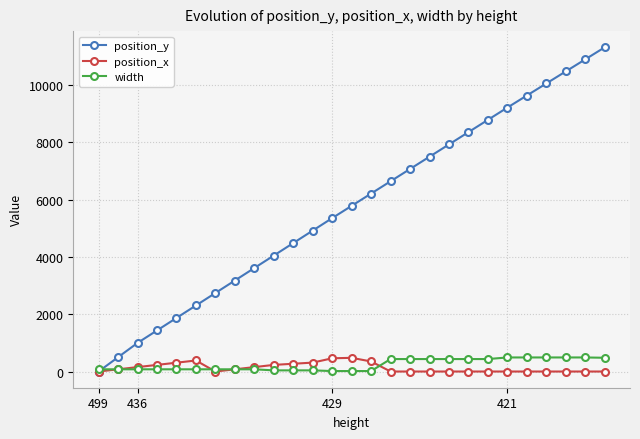

What is the value of the width point at the 7th from the left?

77